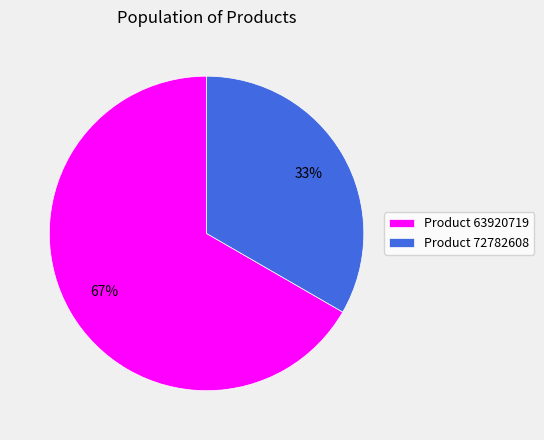

To the nearest percent, what percentage of the pie is Product 63920719?

67%